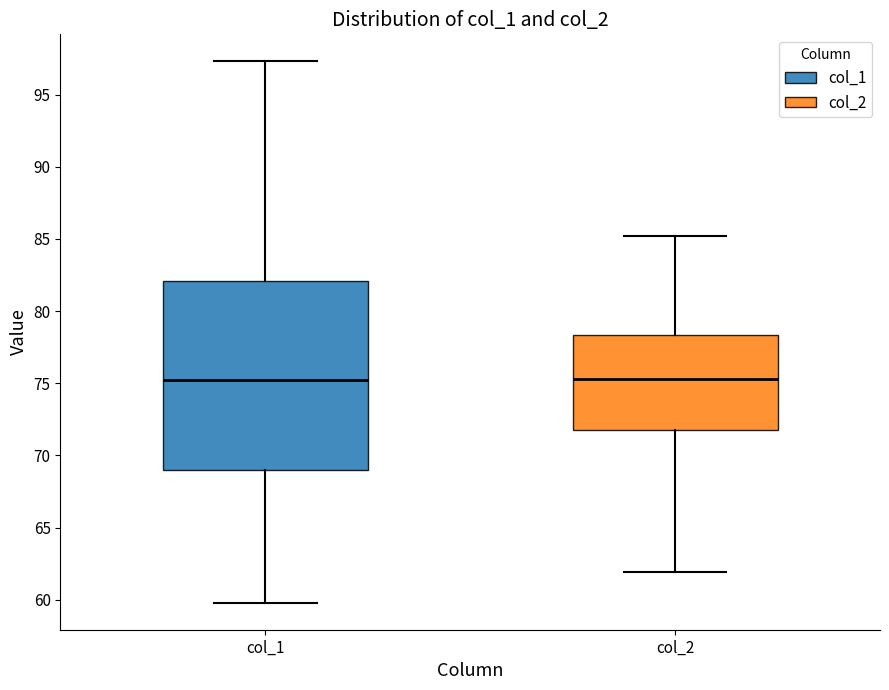

Reading left to right, read every box against the y-axis: the position of its median line, the range the box covers, and the ends of its whiskers. The values are not printed on the chart, so give them approximately, as read against the axis.

col_1: median 75.5, box 69.0 to 82.0, whiskers 60.0 to 97.5
col_2: median 75.5, box 72.0 to 78.5, whiskers 62.0 to 85.0